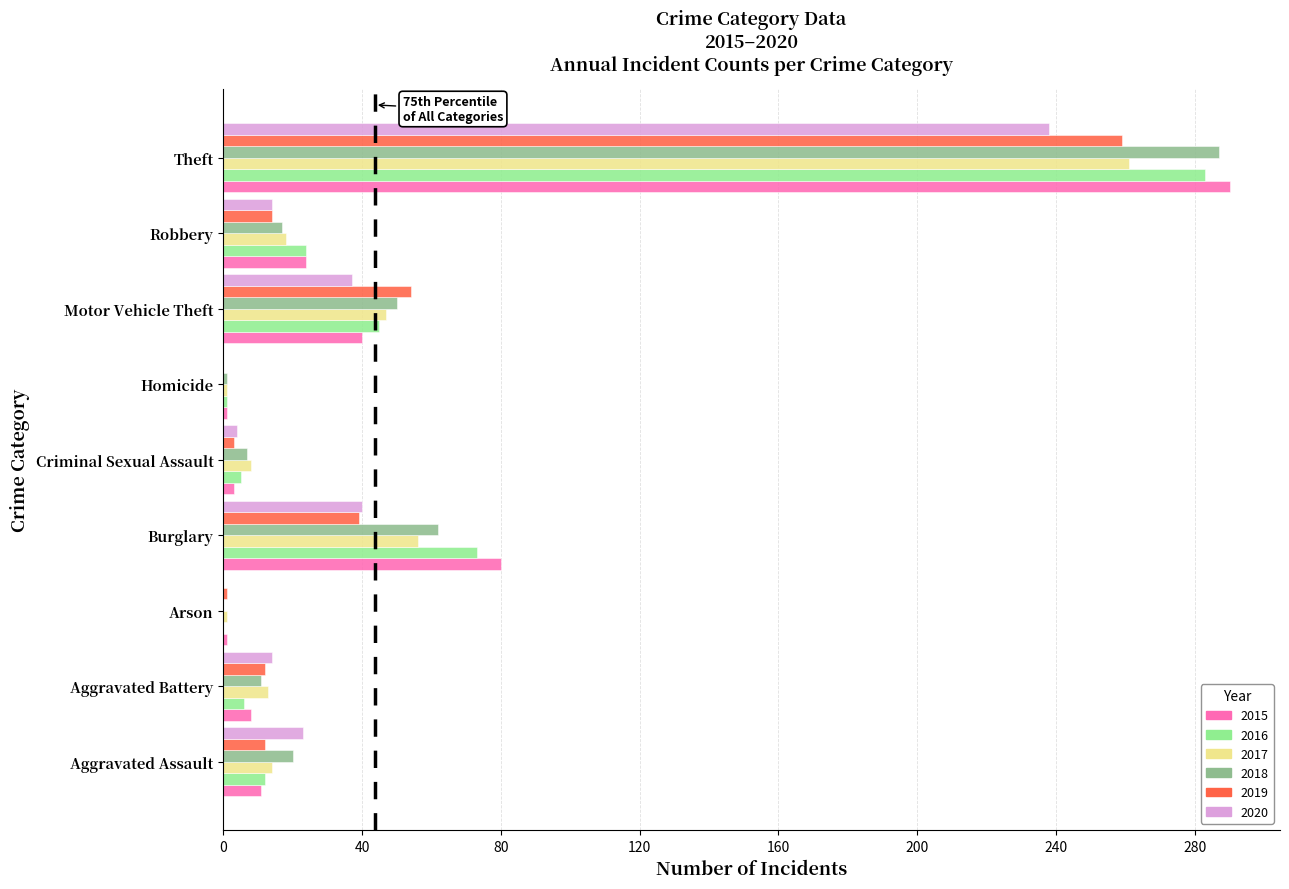

True or false: 2018 has a value of 7 at Criminal Sexual Assault.

True